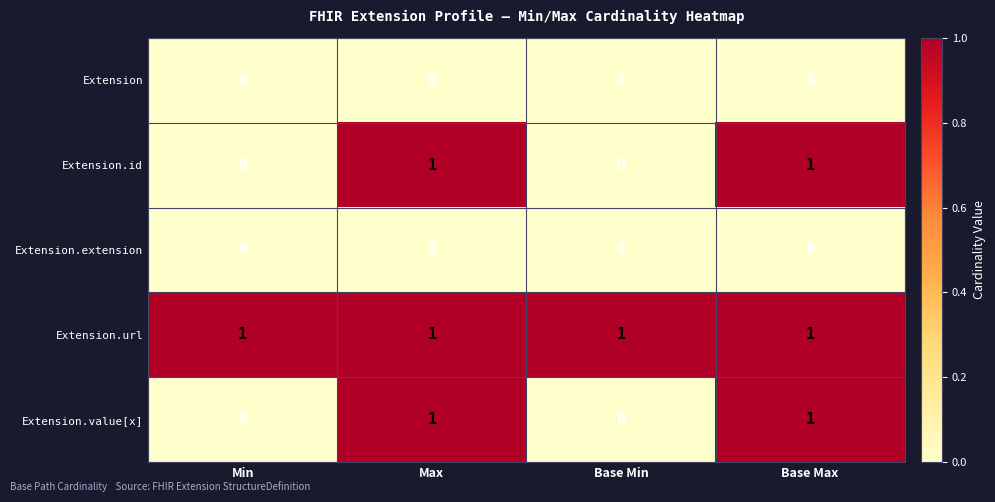

Is it true that Extension.value[x] equals 1 at Base Max?

True